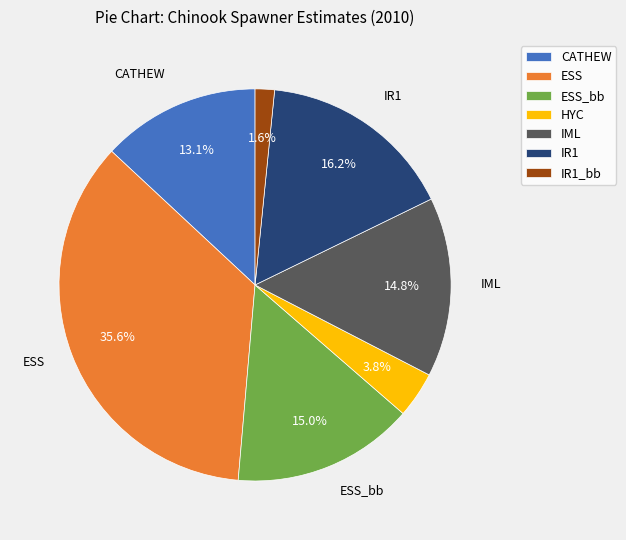

Which has a higher value, HYC or ESS_bb?

ESS_bb